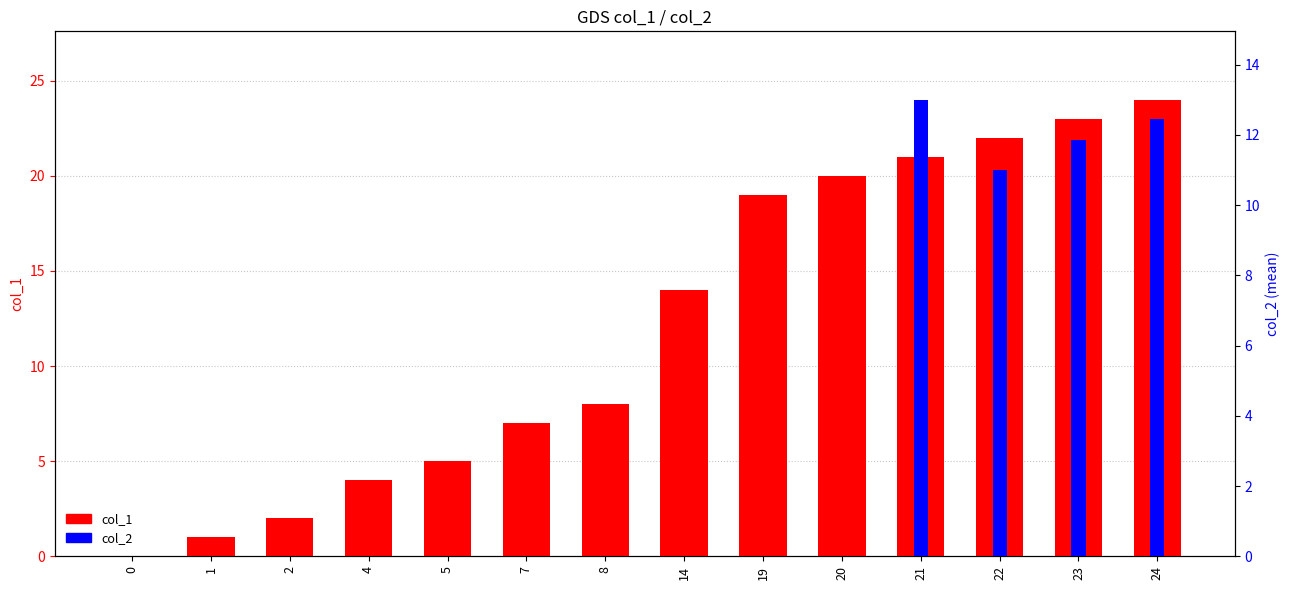

How many values in the col_2 series exceed 0?

4